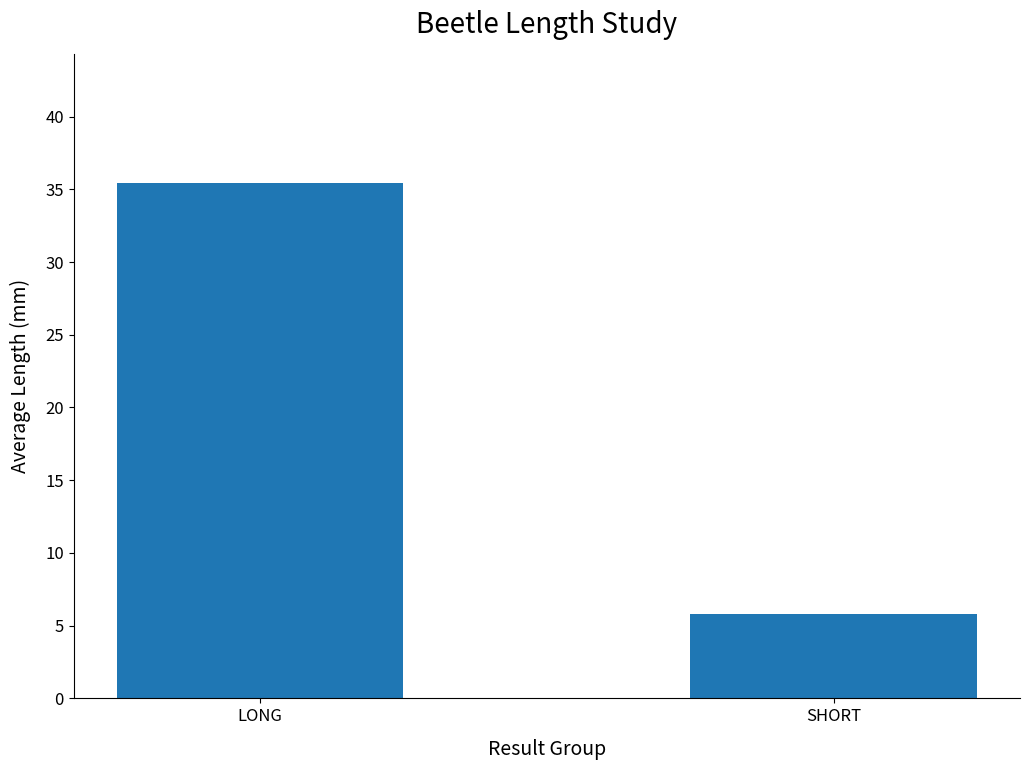

List the labels in order of value, smallest first.

SHORT, LONG